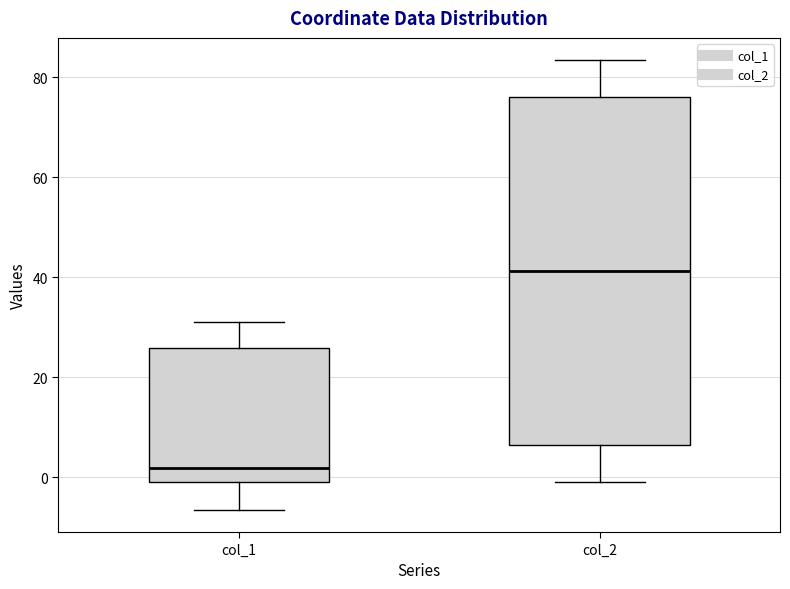

Reading left to right, transcribe this box plot: for each box, give where its median line is, the range the box spans, and where its two whiskers end, as read against the y-axis. The values are not printed on the chart, so give them approximately, as read against the axis.

col_1: median 2, box 0 to 26, whiskers -6 to 30
col_2: median 42, box 6 to 76, whiskers 0 to 84